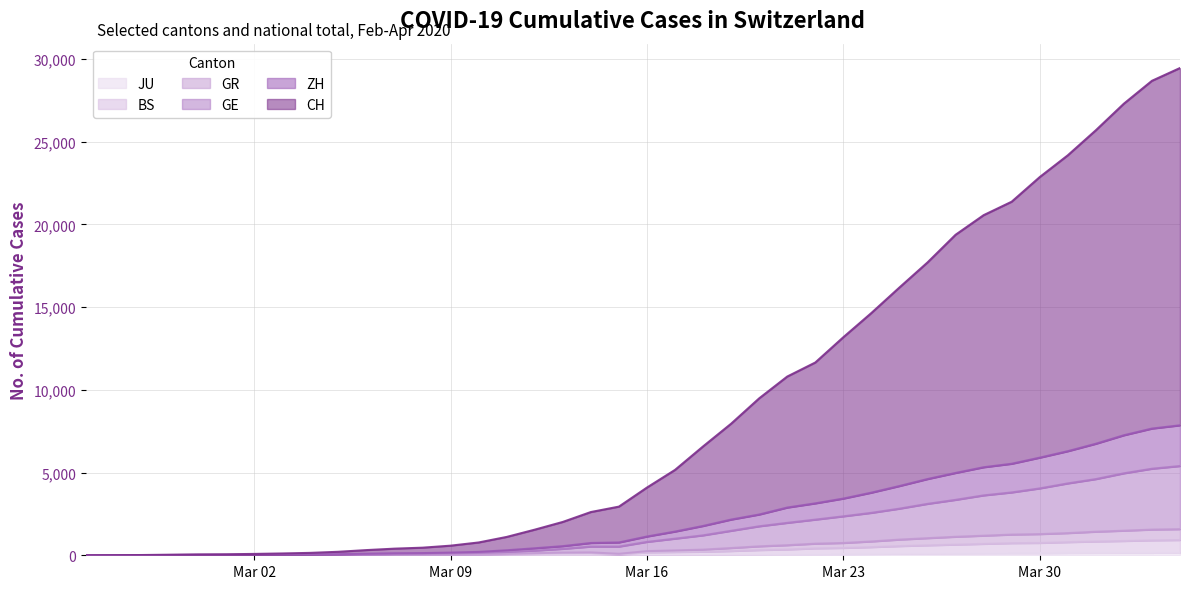

What are all the series names shown in the legend?

CH, ZH, GE, GR, BS, JU